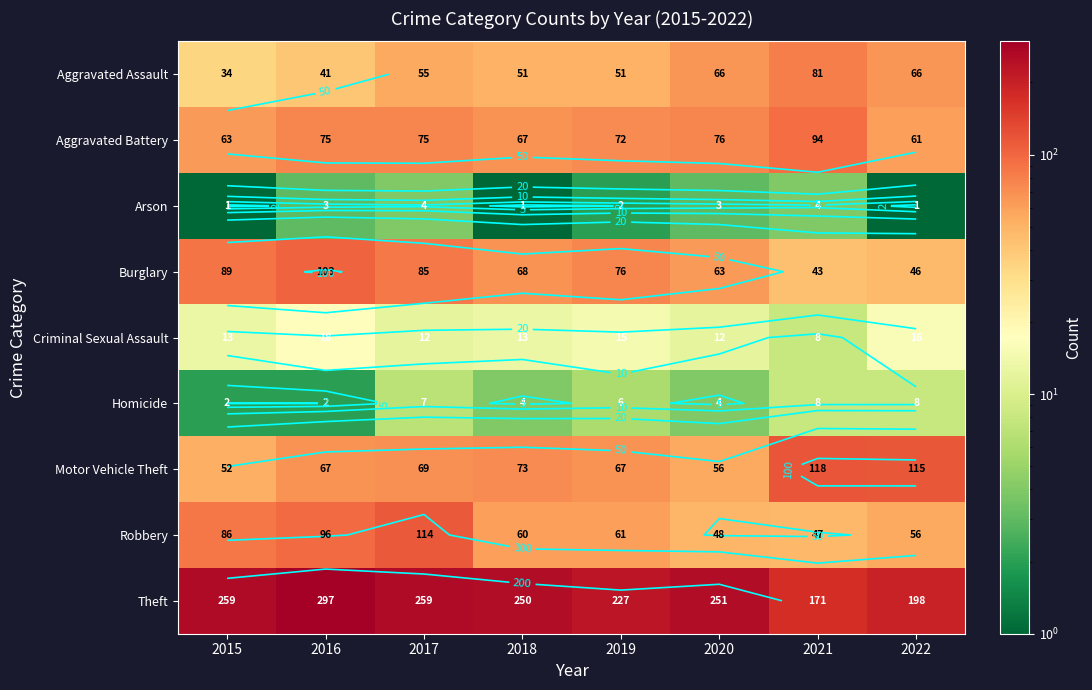

Between 2018 and 2022, which series saw the biggest shift?

Theft